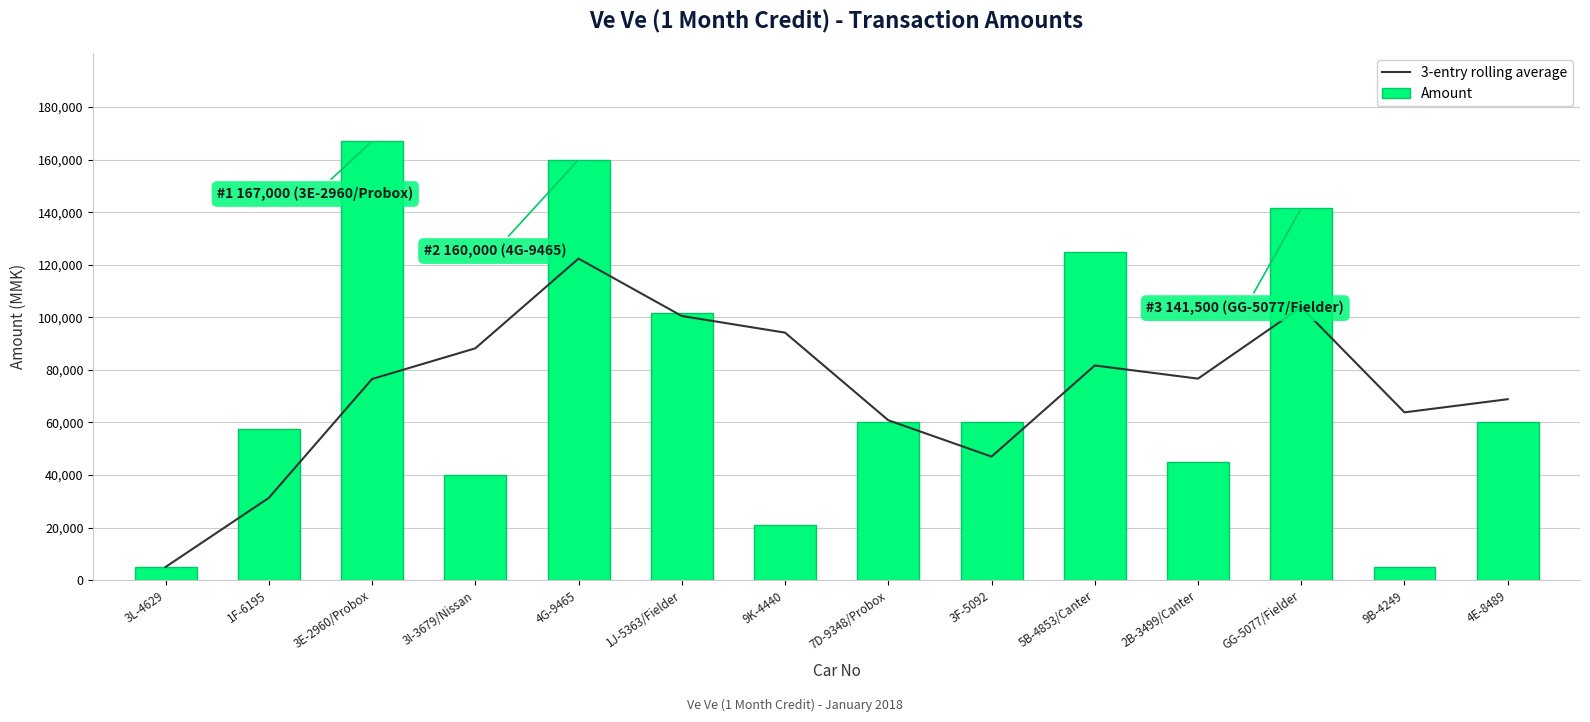

At which label does 3-entry rolling average reach its peak?

4G-9465